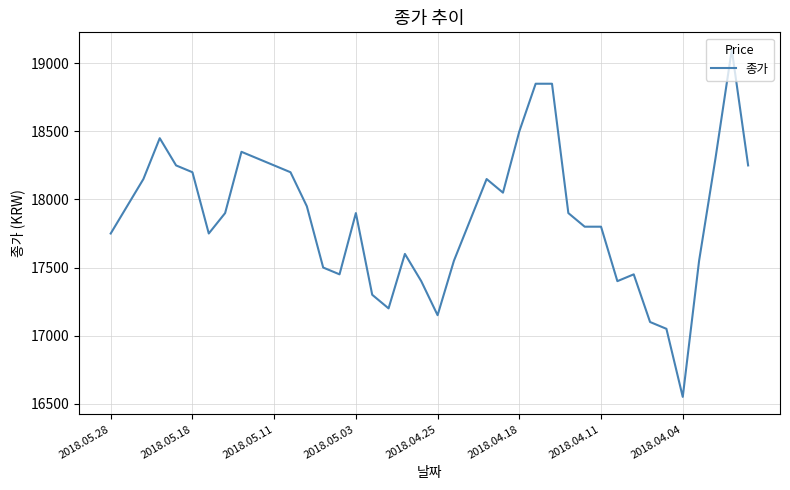

Does the chart display data point markers on the line(s)?

No